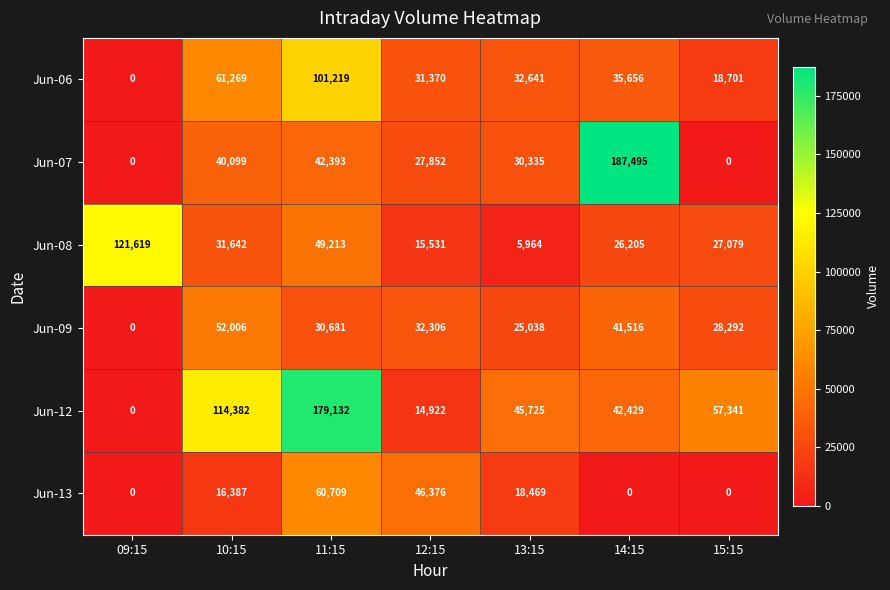

What is the difference between the highest and lowest values at 15:15?

57341